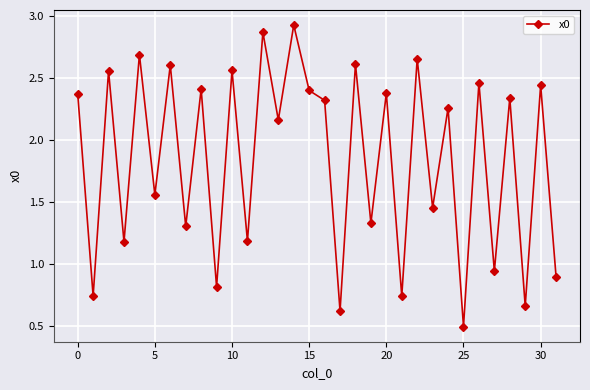

How many points are higher than both their immediate neighbors (excluding endpoints)?

14